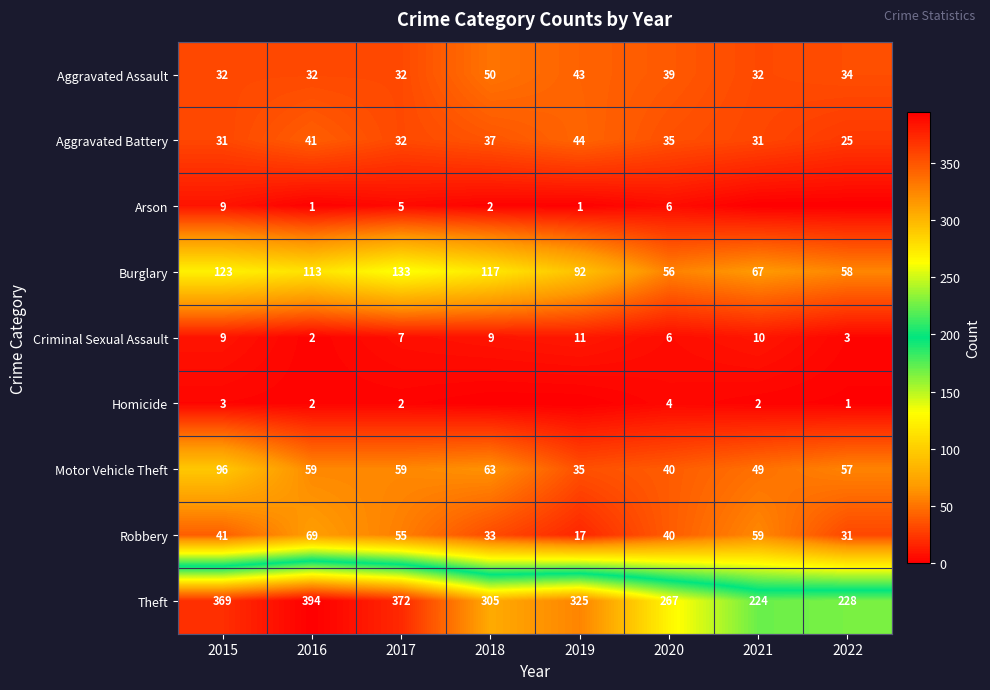

What is the difference between the highest and lowest values at 2016?

393